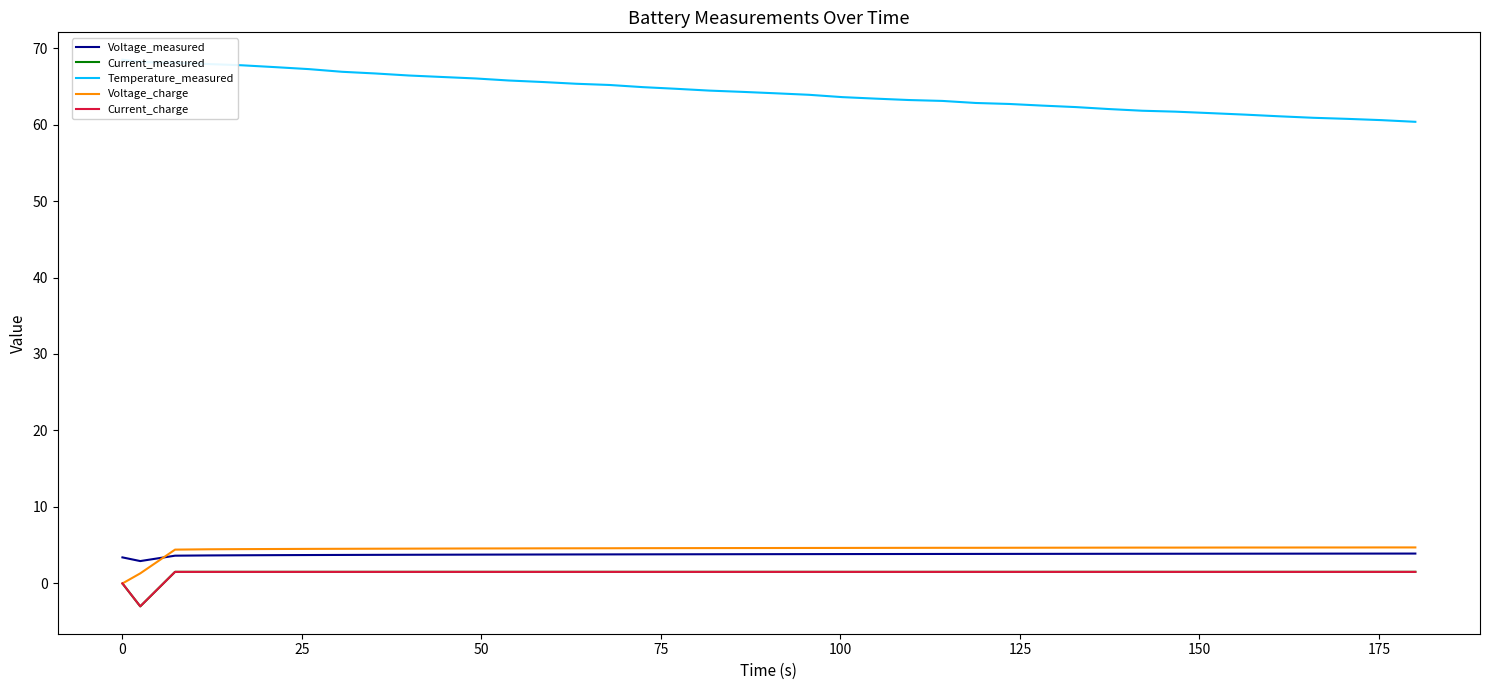

True or false: Voltage_measured and Current_measured intersect in this chart.

False